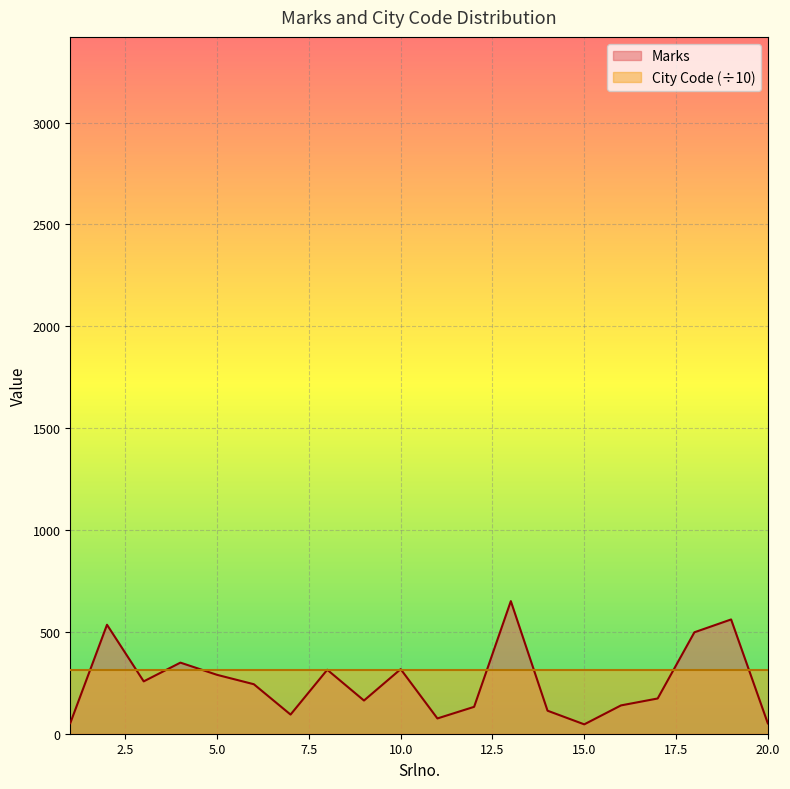

What is the maximum value shown in the chart?

651